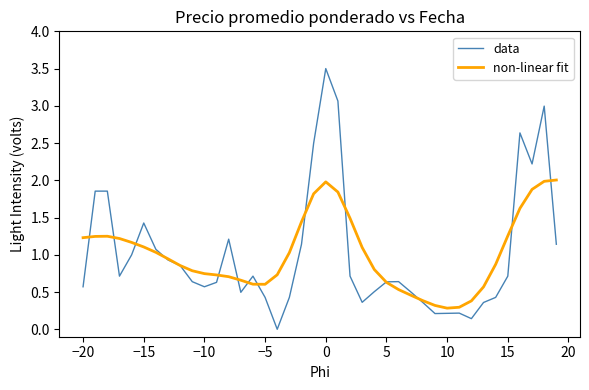

Rank the series by their maximum value, from lowest to highest.

non-linear fit, data